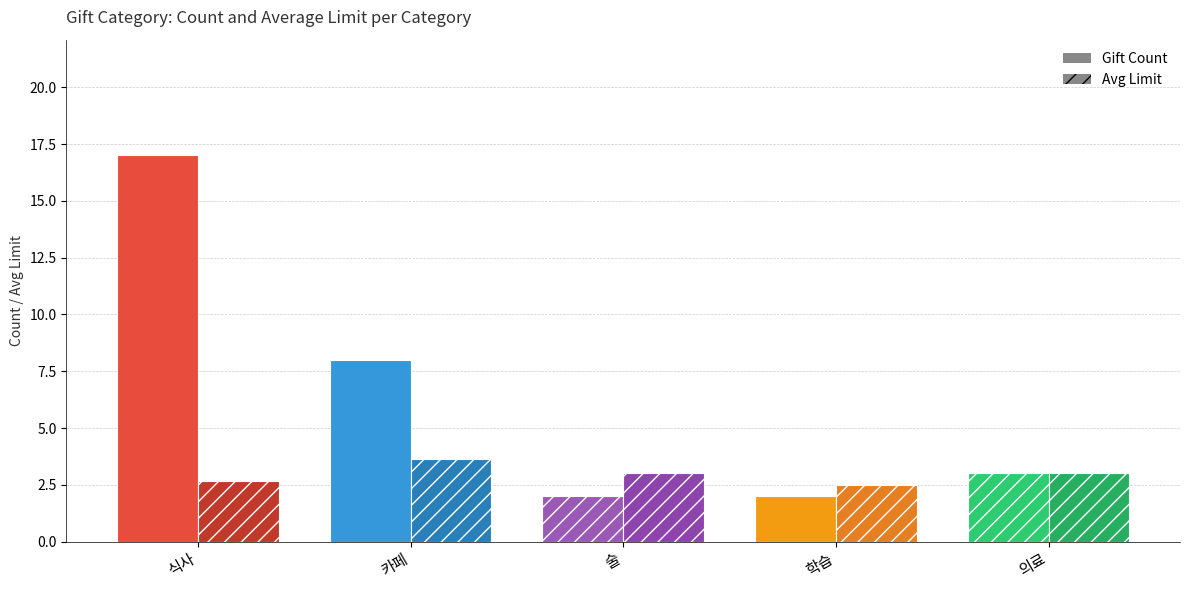

What is the label of the 5th bar from the right?

식사